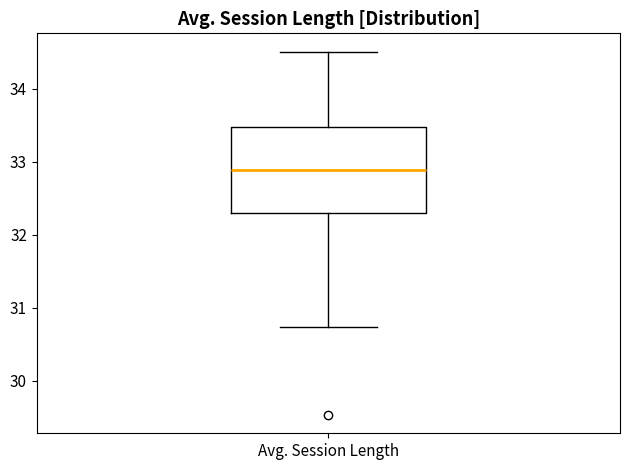

Where does the upper whisker of the box for Avg. Session Length end on the y-axis? The values are not printed on the chart, so give them approximately, as read against the axis.

34.5